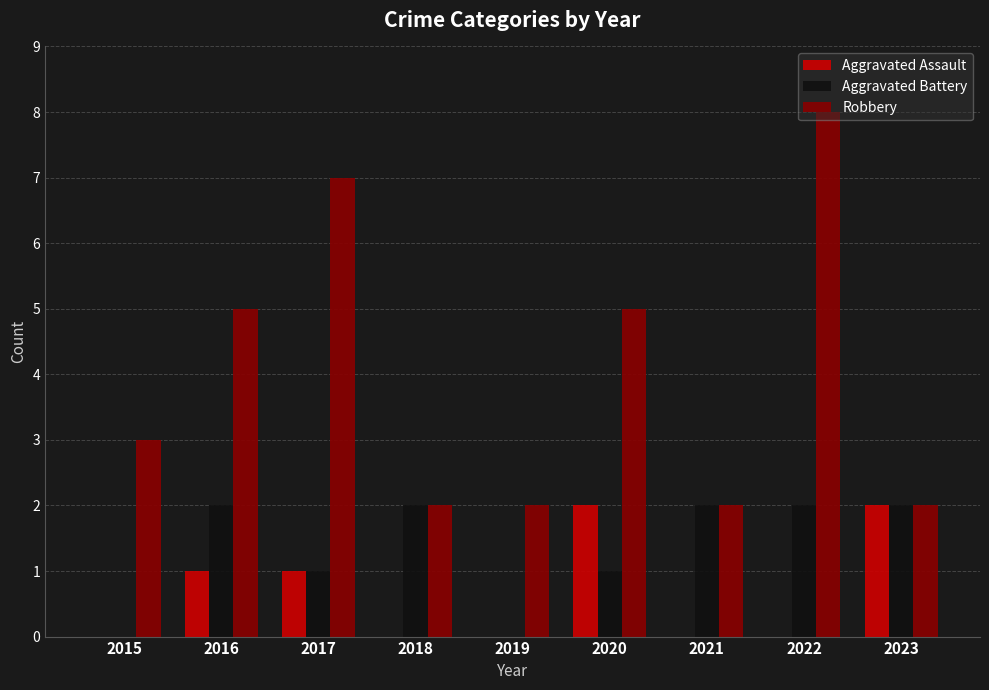

Which series has the widest spread of values?

Robbery